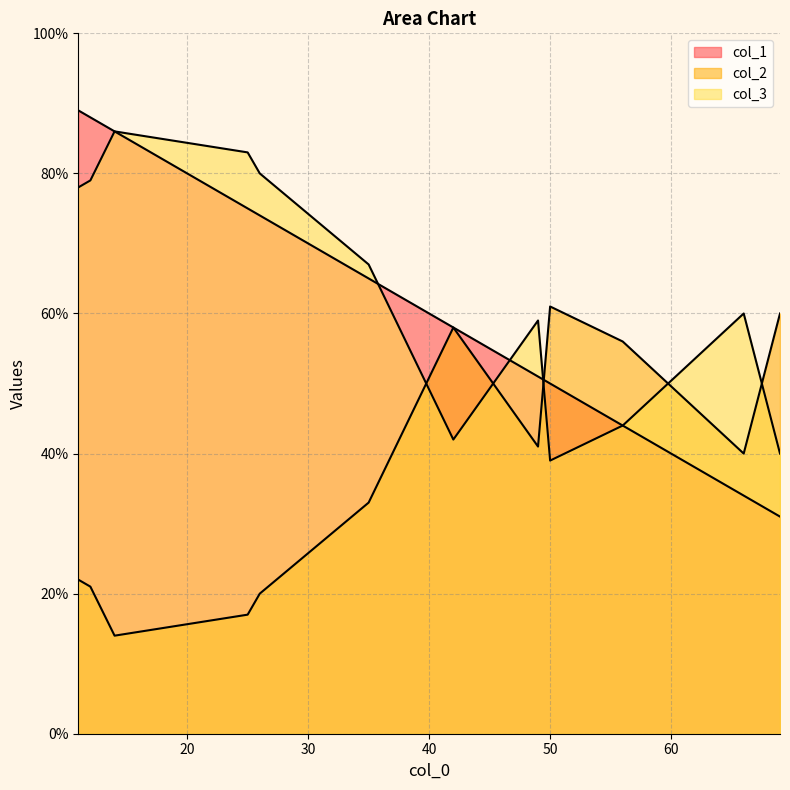

Reading left to right, extract all data points from this chart.

col_1: 66=34	42=58	69=31	56=44	12=88	35=65	49=51	14=86	50=50	25=75	11=89	26=74
col_2: 66=40	42=58	69=60	56=56	12=21	35=33	49=41	14=14	50=61	25=17	11=22	26=20
col_3: 66=60	42=42	69=40	56=44	12=79	35=67	49=59	14=86	50=39	25=83	11=78	26=80